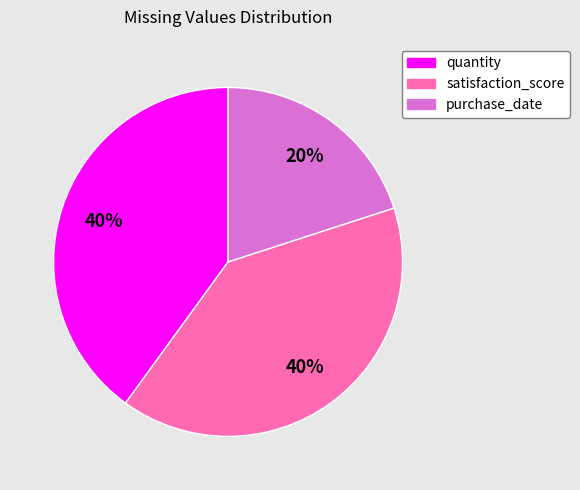

Which category has the smallest portion of the pie?

purchase_date